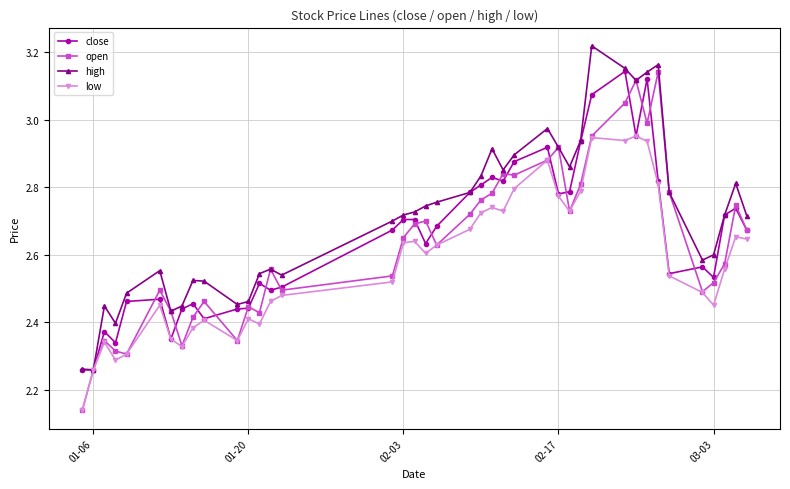

True or false: high has more than 2 points higher than both neighbors.

True